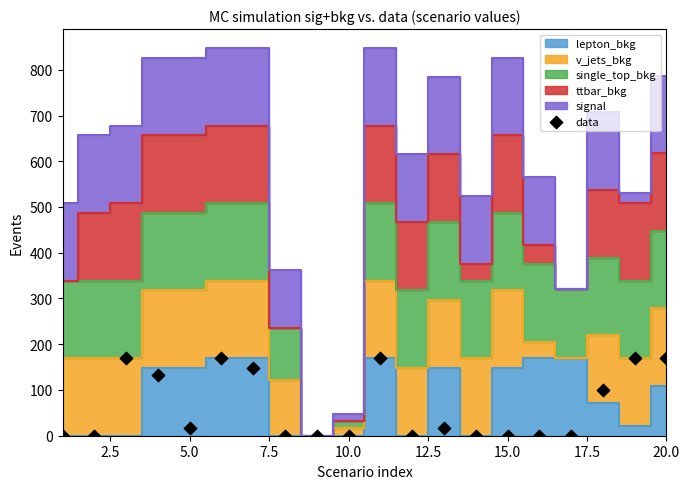

What Y value in the scatter plot is closest to 84?

99.6